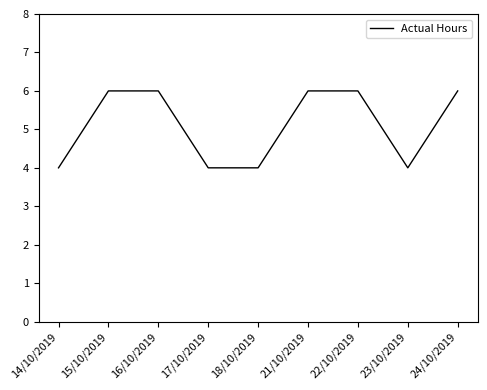

True or false: the data shows 4 at 18/10/2019.

True